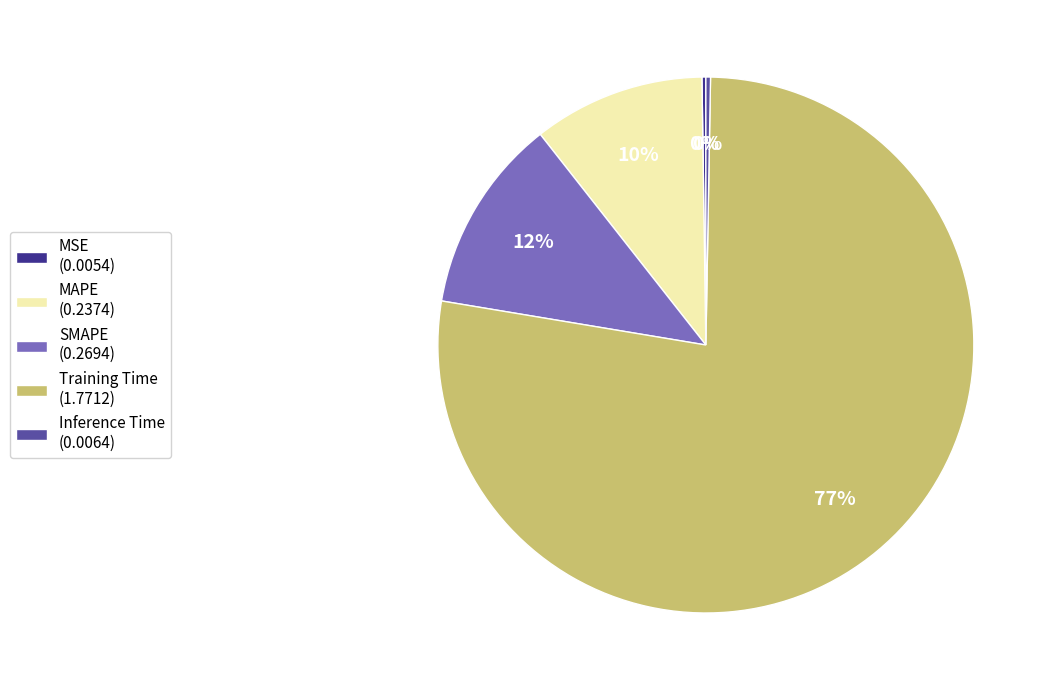

To the nearest percent, what is the combined percentage of MAPE (0.2374) and SMAPE (0.2694)?

22%